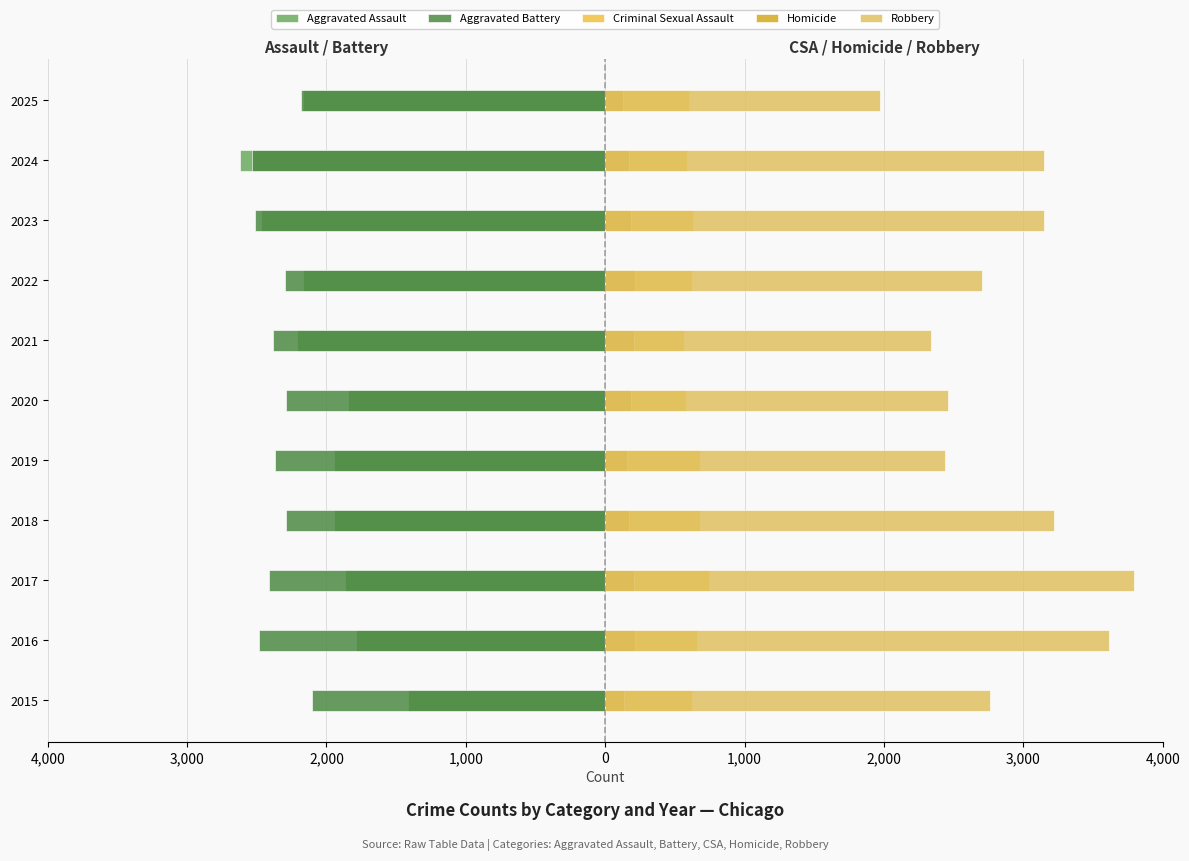

True or false: Aggravated Battery has a value of -2182 at 2025.

True